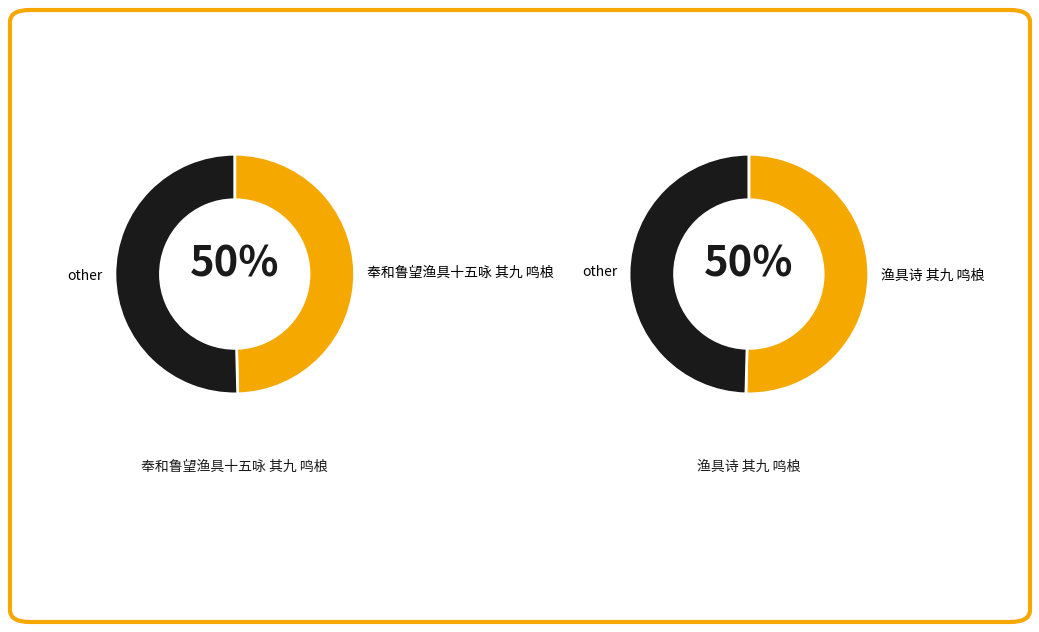

Combined, do 奉和鲁望渔具十五咏 其九 鸣桹 and 渔具诗 其九 鸣桹 account for over 50%?

Yes